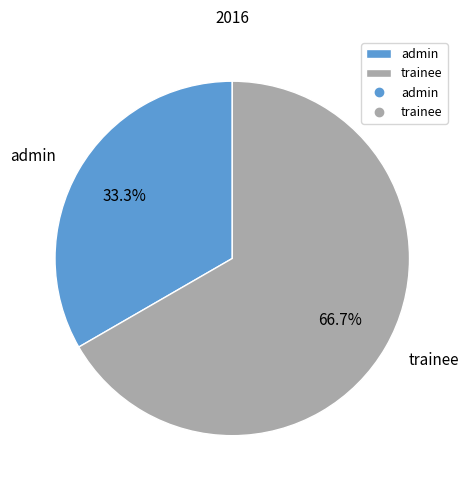

Which slice represents more than half of the pie?

trainee